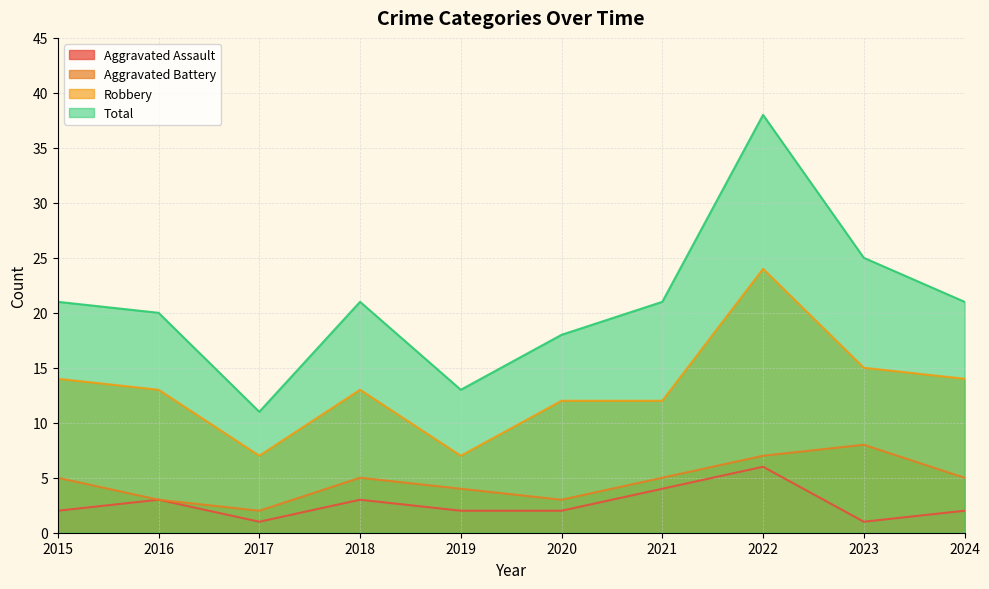

How many data points in Aggravated Battery are above 5?

2